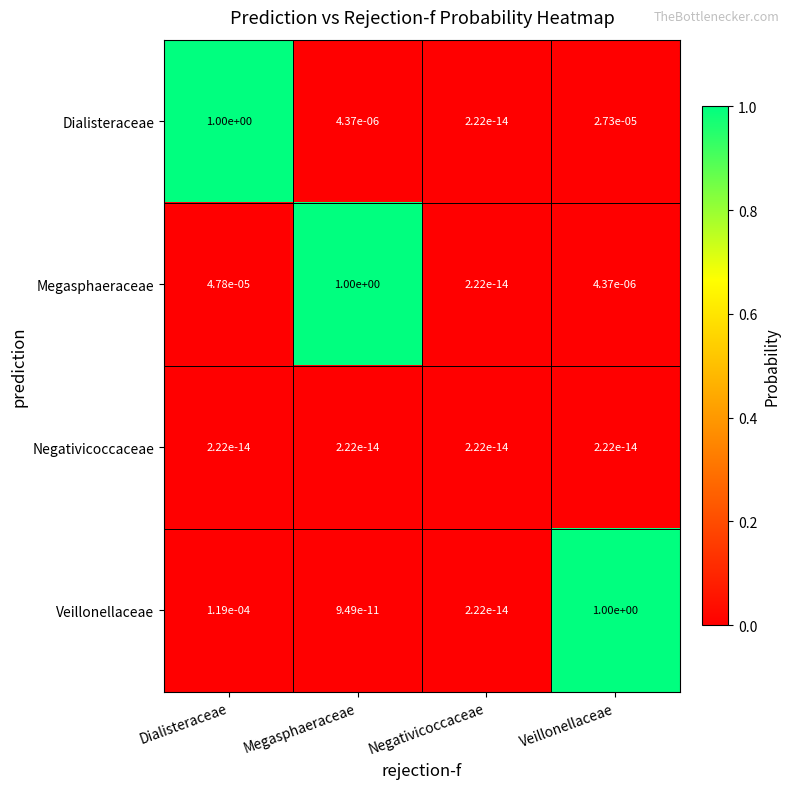

Rank the series at Megasphaeraceae from highest to lowest value.

Megasphaeraceae, Dialisteraceae, Veillonellaceae, Negativicoccaceae